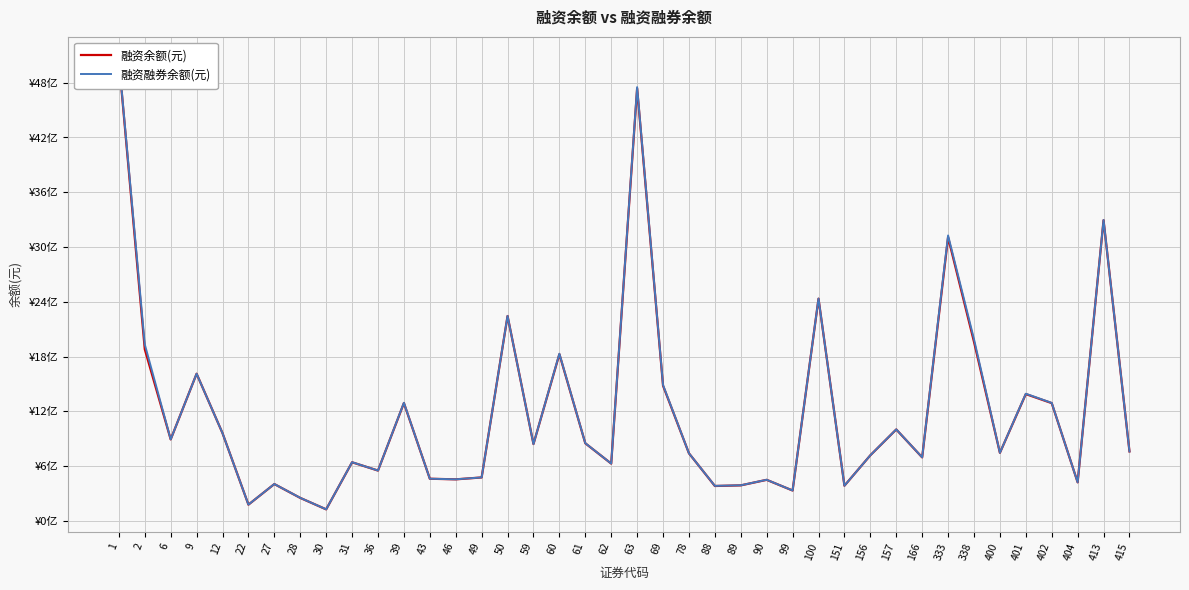

Reading left to right, transcribe all the data shown in this chart.

融资余额(元): 5048011953	1879623757	892681677	1611923771	961039696	178125374	403601625	251874936	126563811	642049614	551451908	1290911075	462072294	455190416	476023085	2244307792	841622104	1826309568	850237861	627864503	4736695079	1481054211	740528613	382454142	389262896	449891219	332923705	2433791487	385658825	718691331	1001584236	695946324	3105941071	1961226390	745883692	1389107214	1290091441	422685719	3293522689	761327561
融资融券余额(元): 5054775915	1933540773	892725017	1612033837	961325911	178608174	404087937	252644472	126931719	643074414	551630708	1293954083	462088197	455618888	476321719	2244988504	841686343	1831387108	851374159	628166948	4750563941	1487568881	740769687	383829072	389927096	450569277	333300705	2435334901	385716125	718886271	1002312976	696785249	3126559613	1990812945	746297813	1393067816	1292476859	422685719	3295664976	761422753